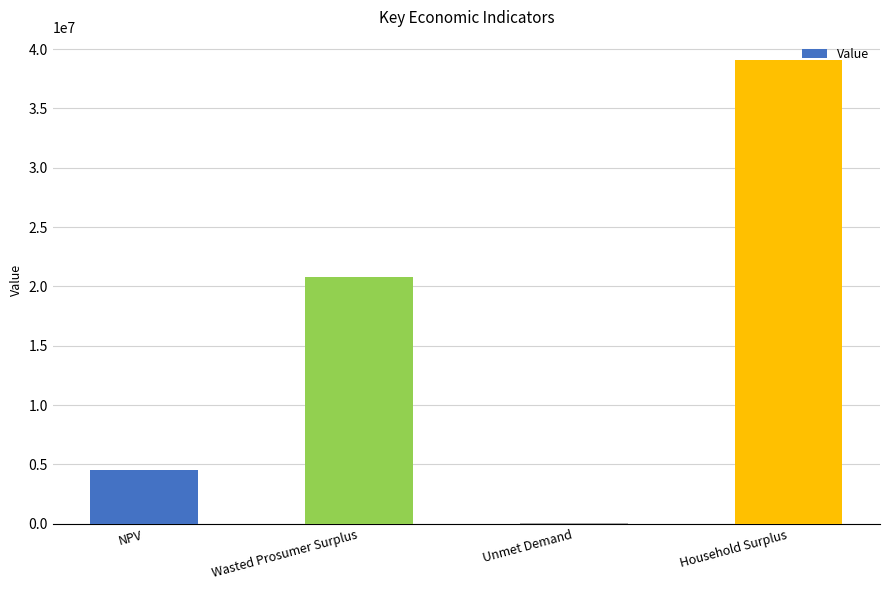

Which category has the highest value across all series?

Household Surplus